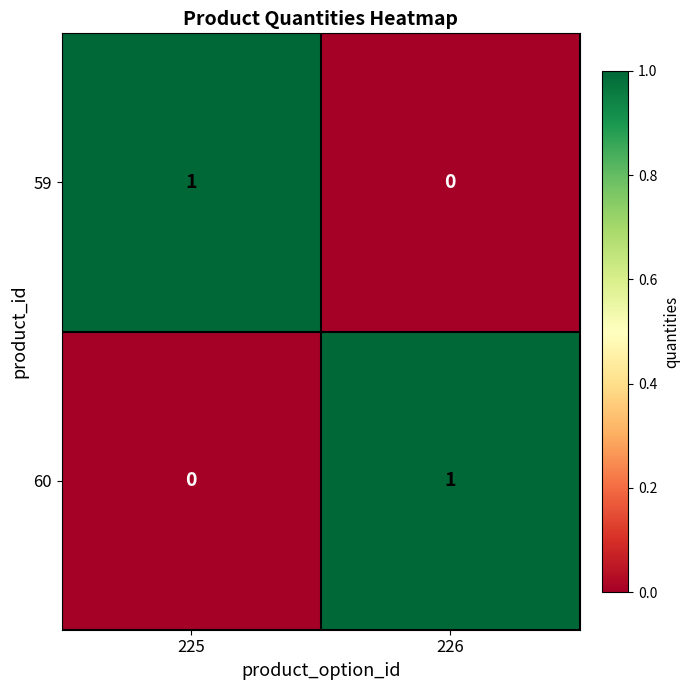

List the labels in order of 60 value, largest first.

226, 225